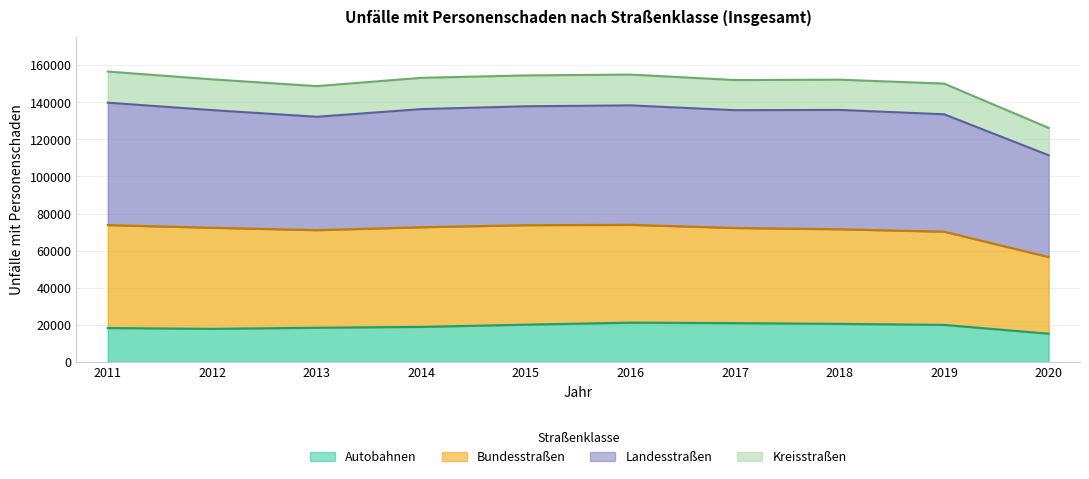

What is the approximate value of Autobahnen at 2015, to the nearest 50?

20100